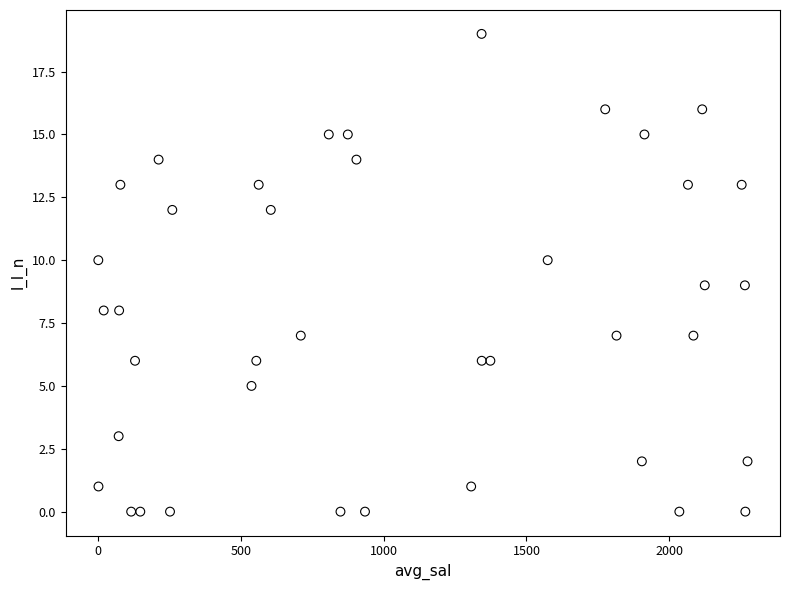

What is the range of Y values (max minus min)?

19